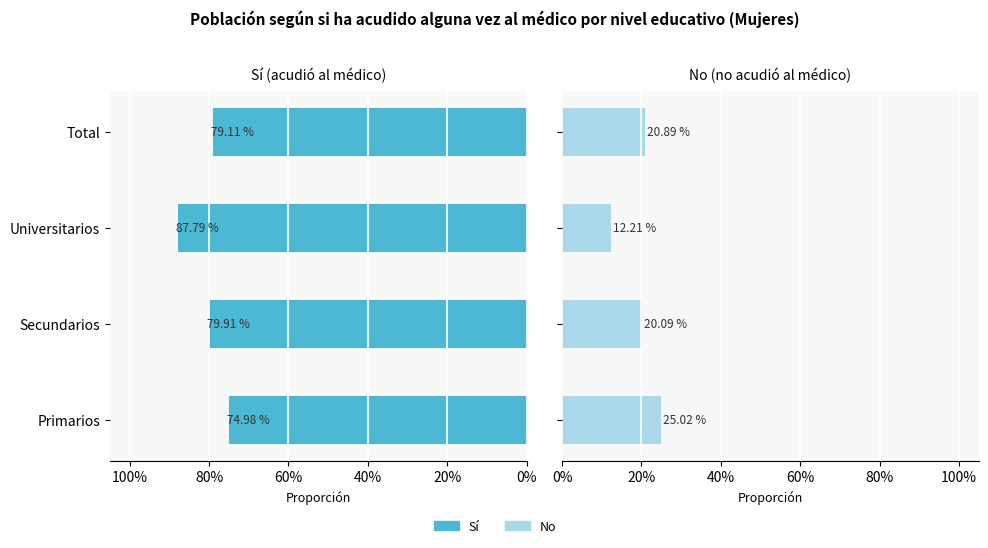

What is the sum of all Sí values?

3.2